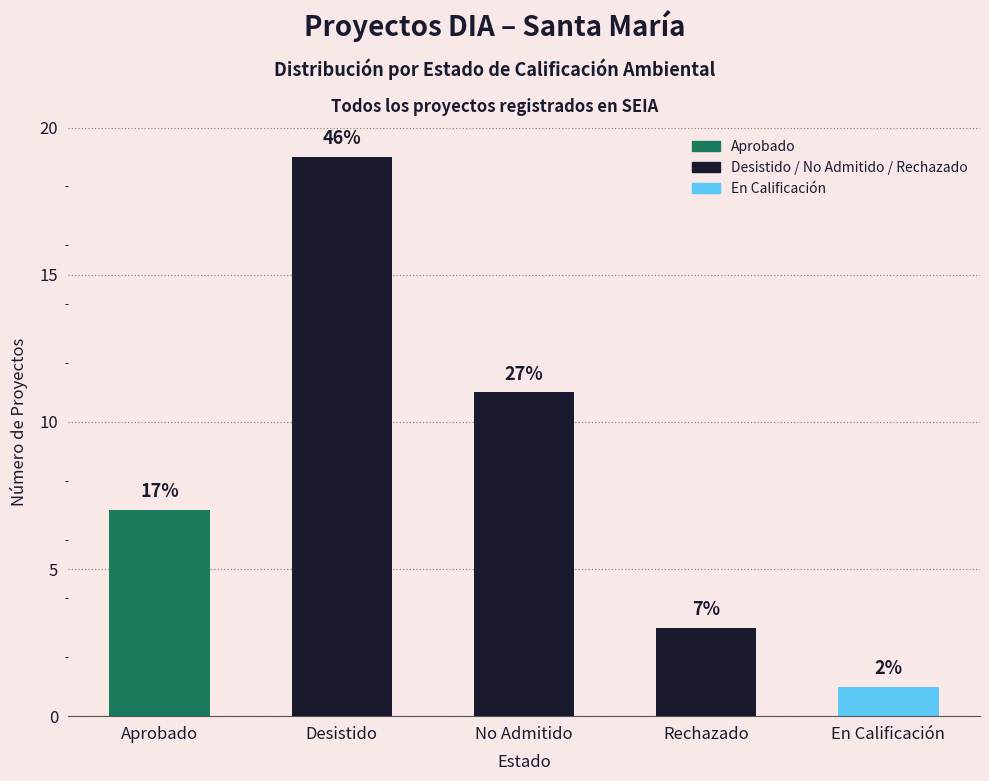

Are the bars horizontal?

No